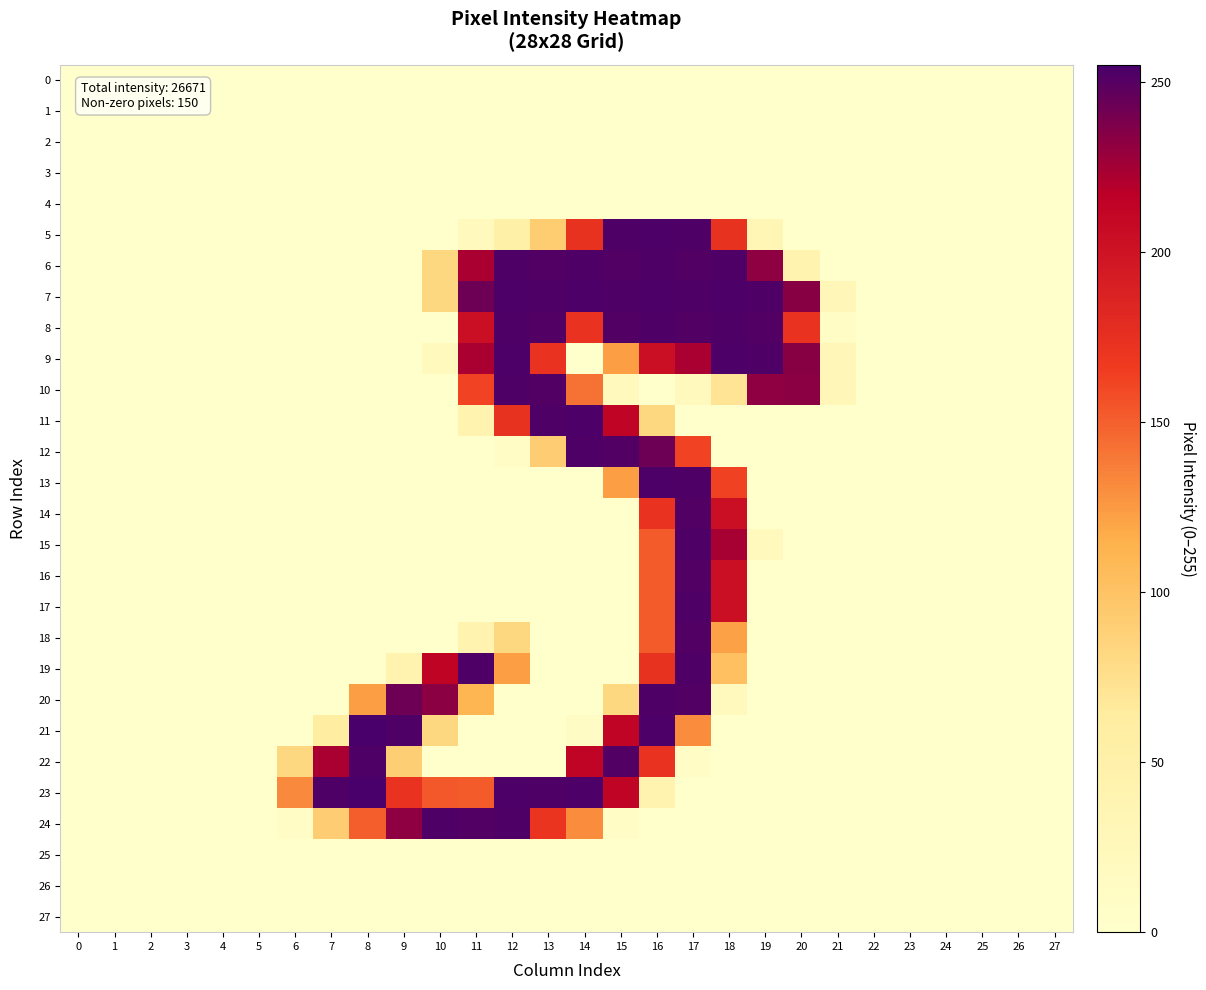

At 1, list the series in order from smallest to largest.

0, 1, 2, 3, 4, 5, 6, 7, 8, 9, 10, 11, 12, 13, 14, 15, 16, 17, 18, 19, 20, 21, 22, 23, 24, 25, 26, 27